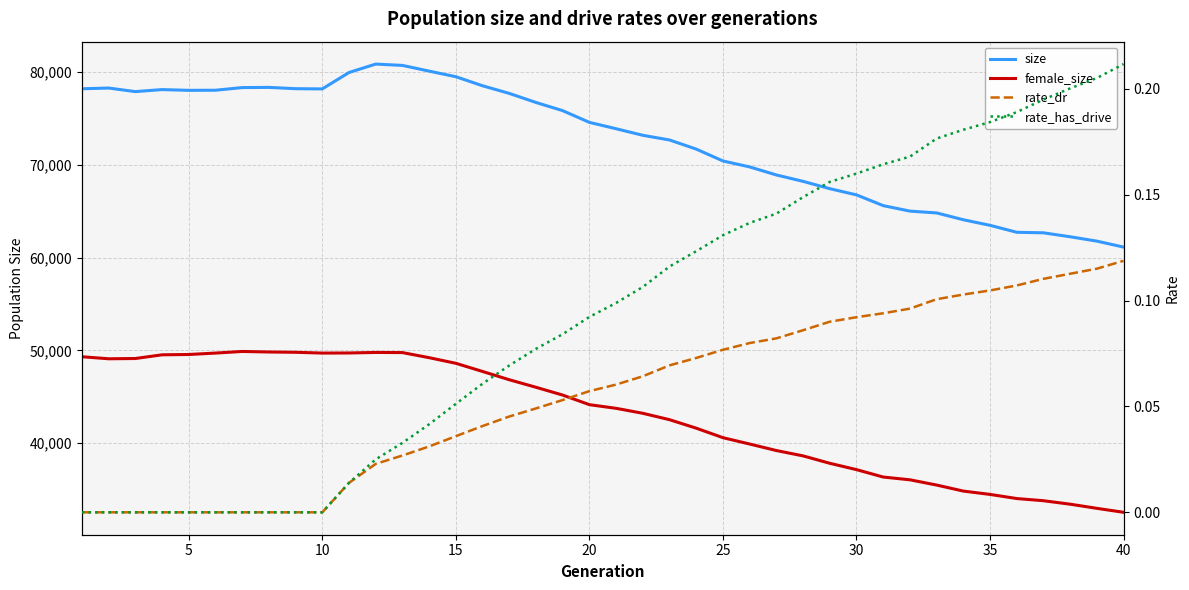

How many categories are shown in the chart?

40